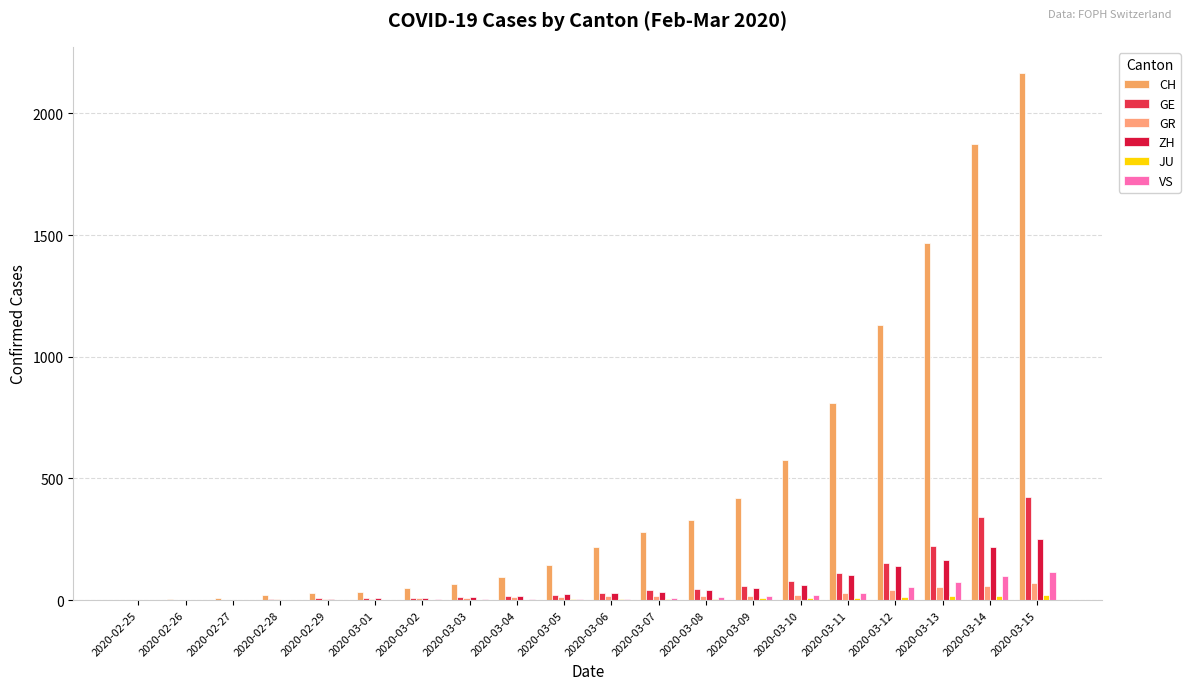

Are the bars grouped side by side (vs. stacked)?

Yes